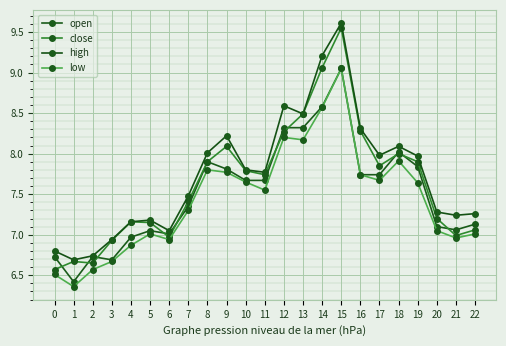

Does the chart have visible grid lines?

Yes